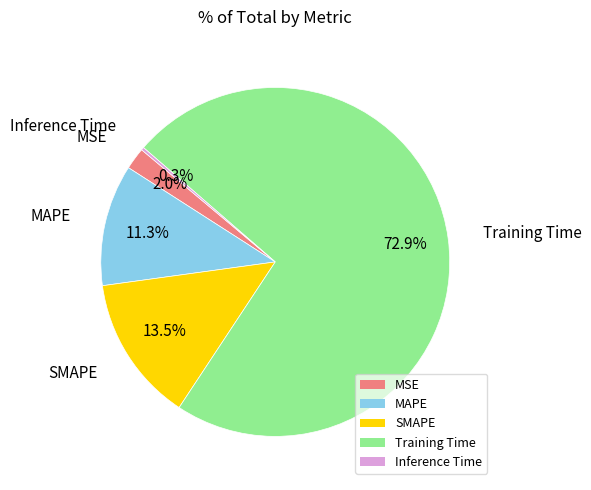

Combined, do MSE and MAPE account for over 50%?

No